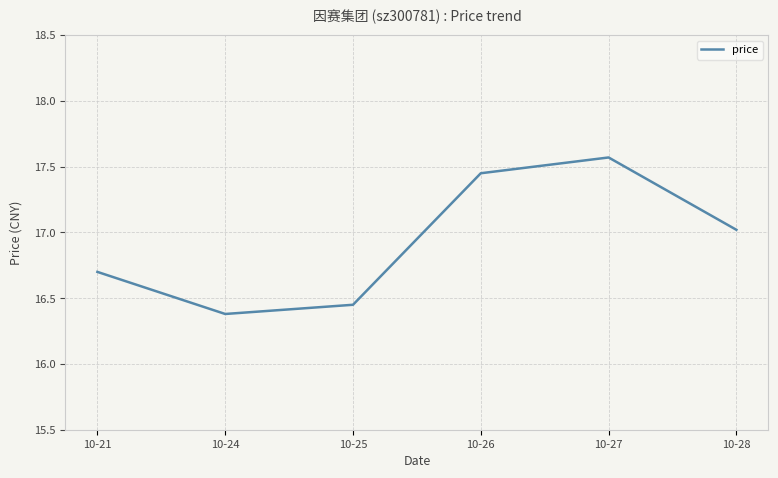

Which category has the highest value across all series?

10-27